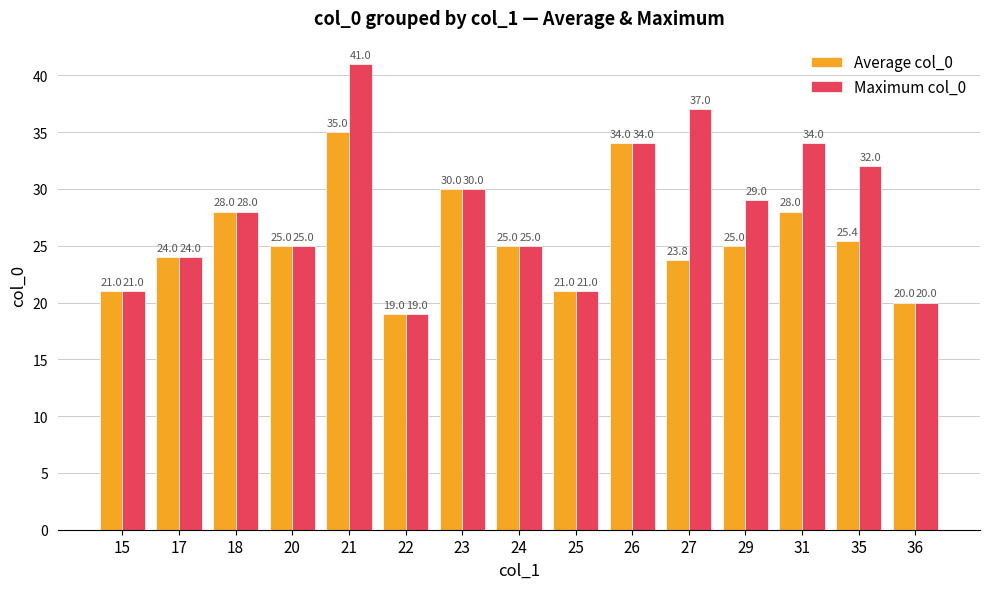

Are the bars grouped side by side (vs. stacked)?

Yes